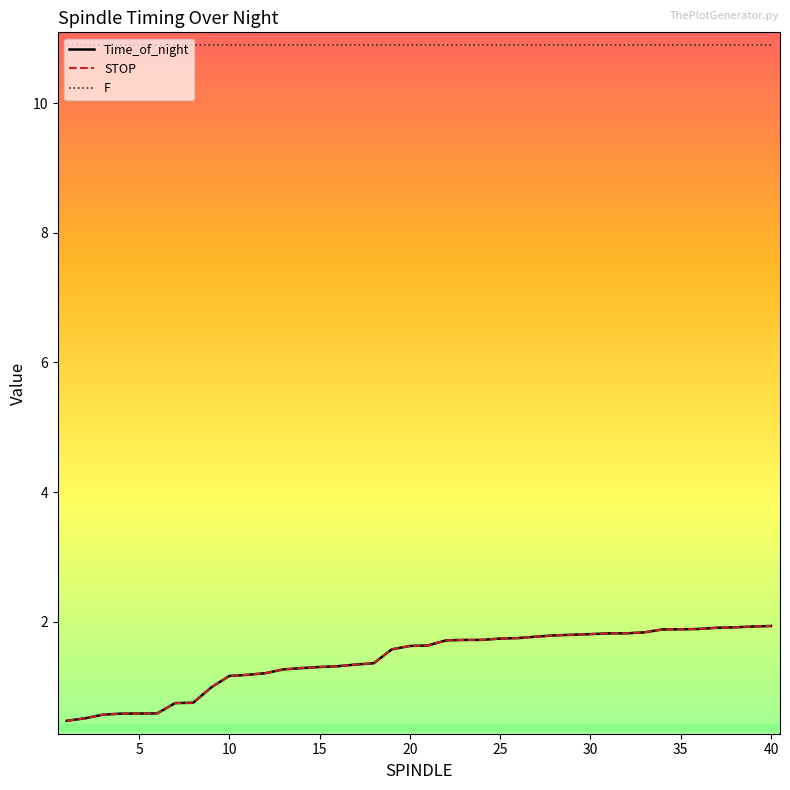

What is the minimum value shown in the chart?

0.5